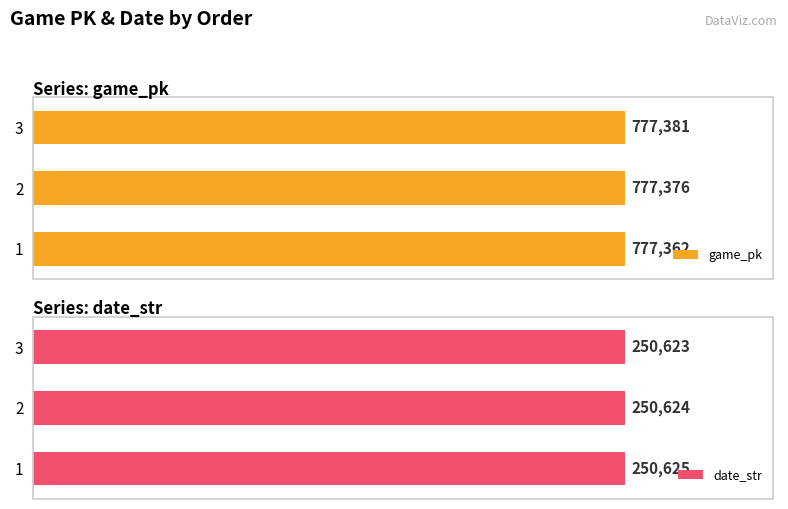

List the labels in order of game_pk value, smallest first.

1, 2, 3